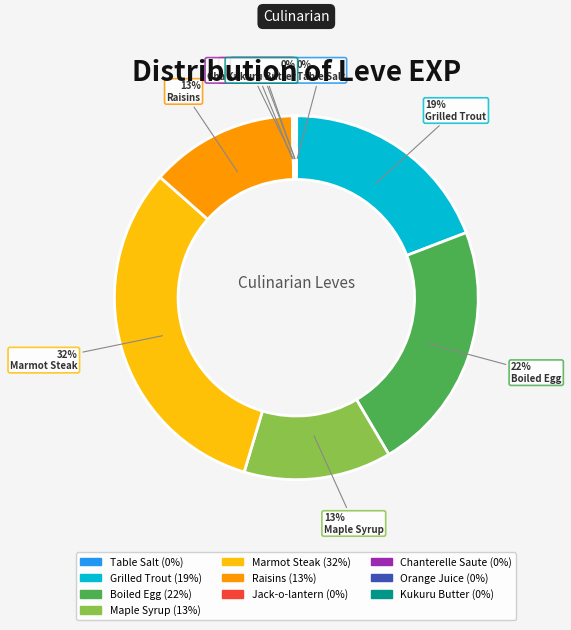

Do Marmot Steak and Raisins together represent more than half of the pie?

No